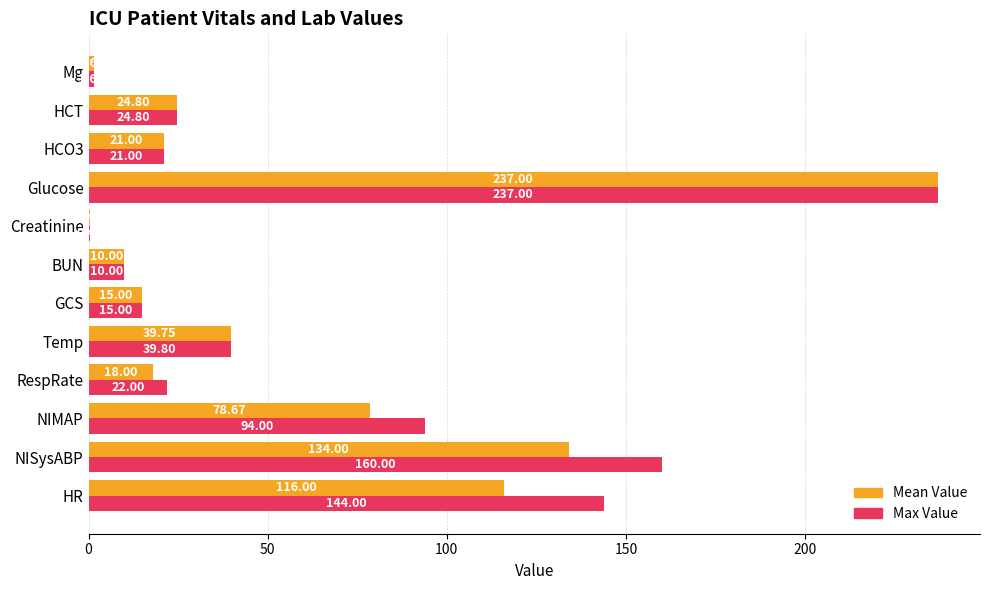

At which label is Max Value closest to 118?

NIMAP